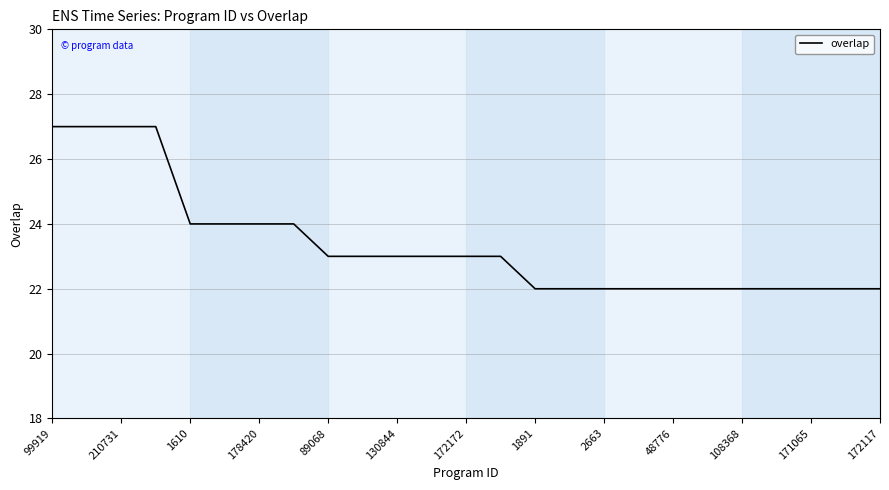

What is the difference between the maximum and minimum values?

5